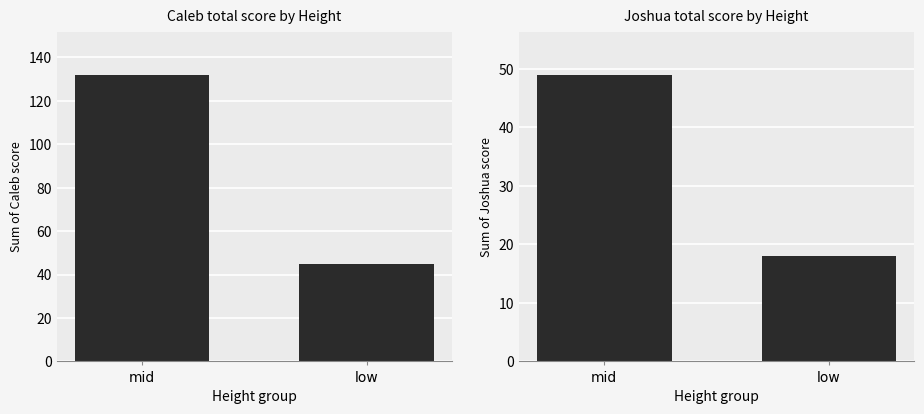

Is the value of Joshua at low greater than the value of Caleb at low?

No